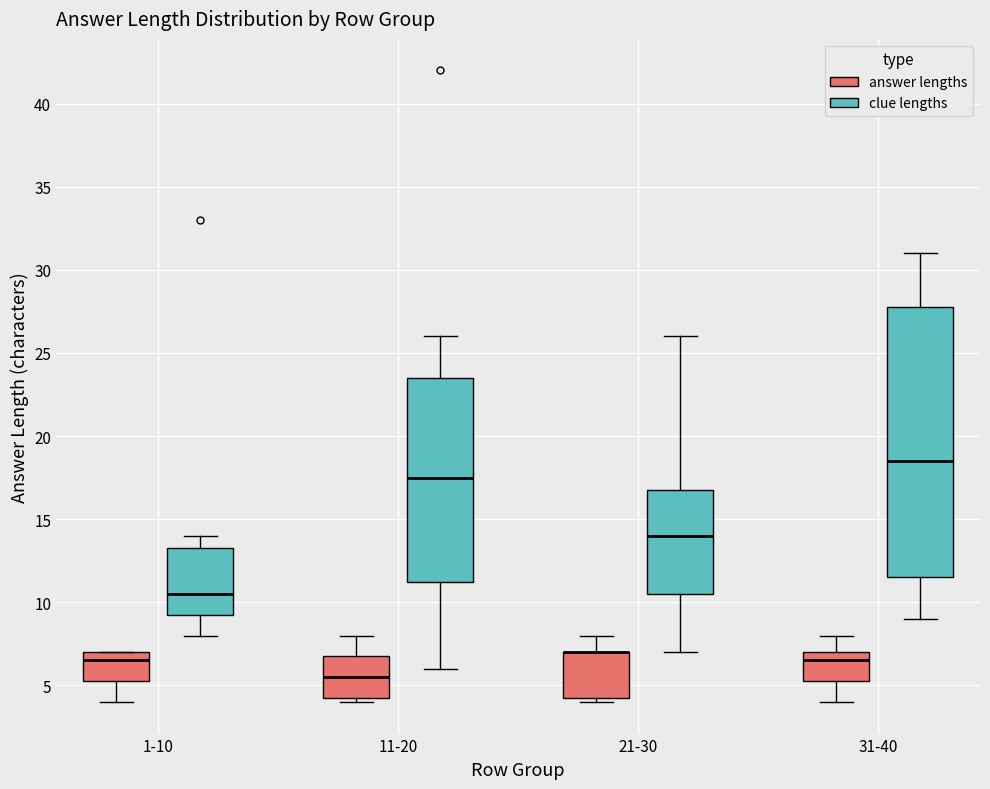

Comparing the boxes themselves (not the whiskers), which one is the tallest?

31-40 (clue lengths)